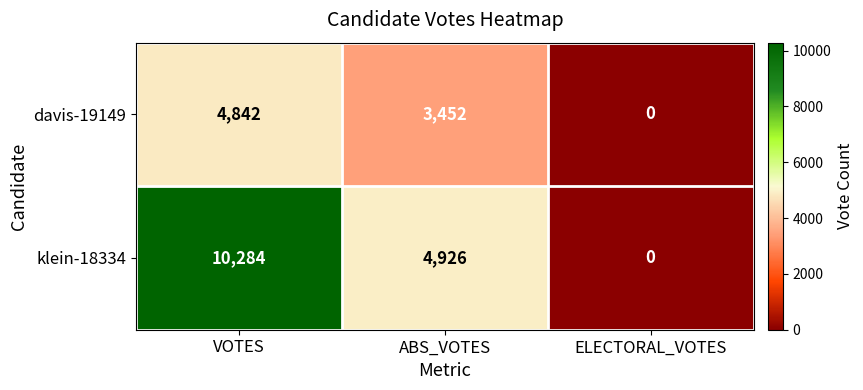

What is the maximum value shown in the chart?

10284